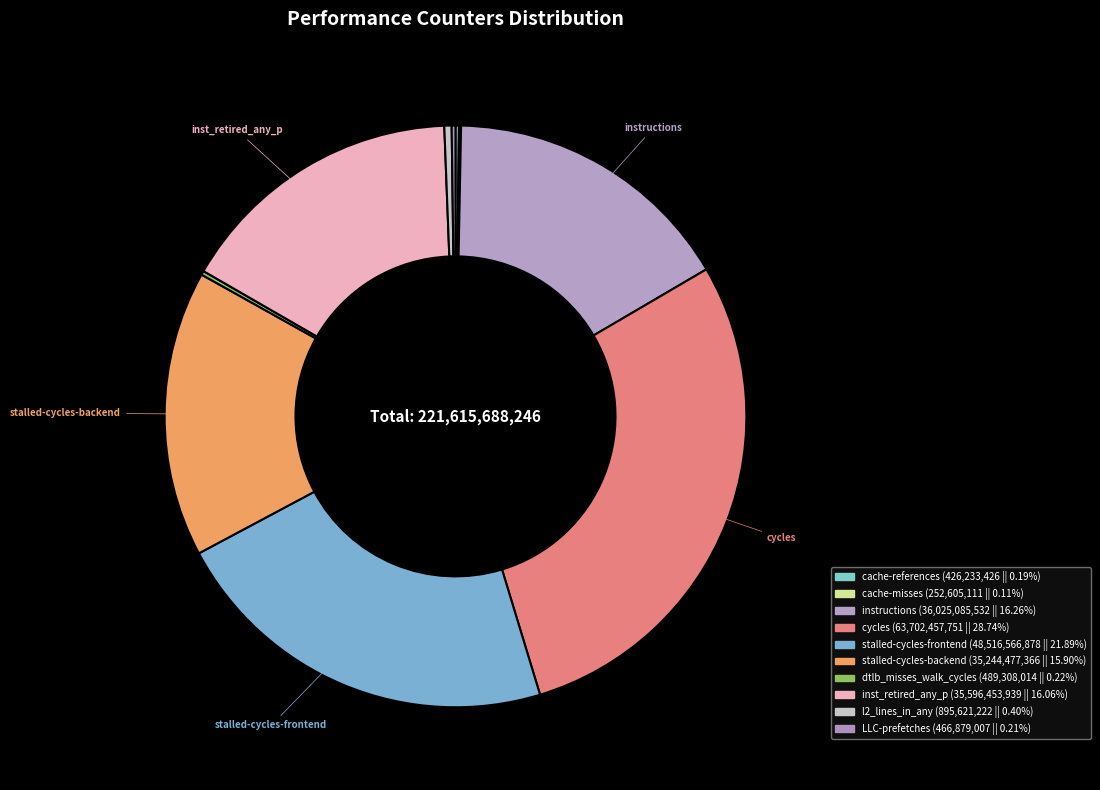

How much of the chart is everything except cycles?

71.3%